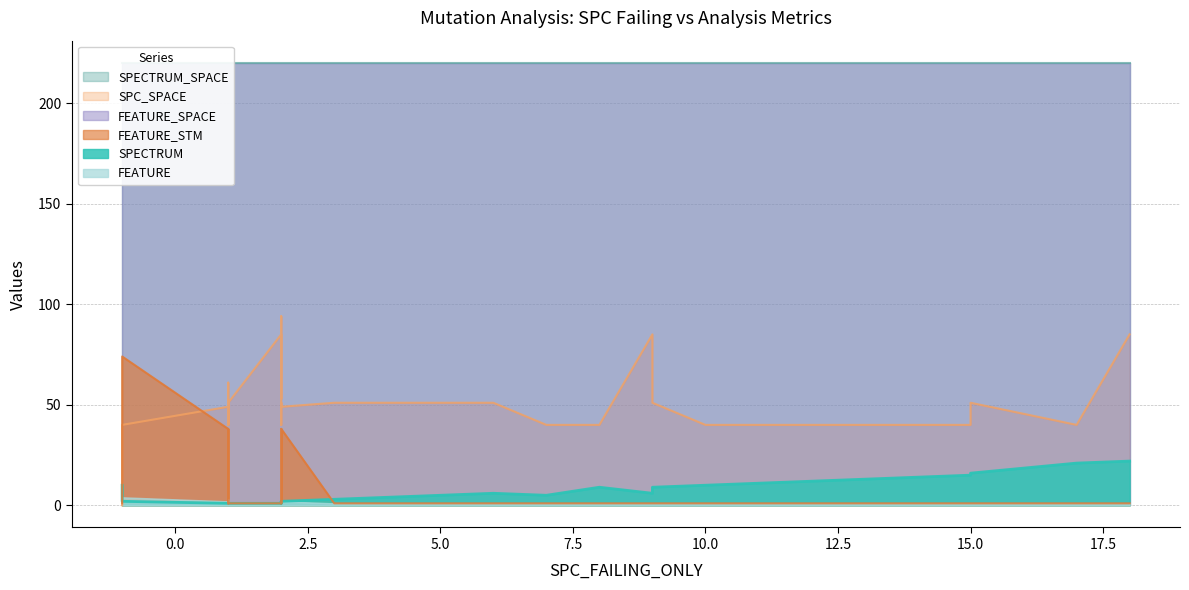

What is the difference between the maximum and minimum values in the SPECTRUM series?

21